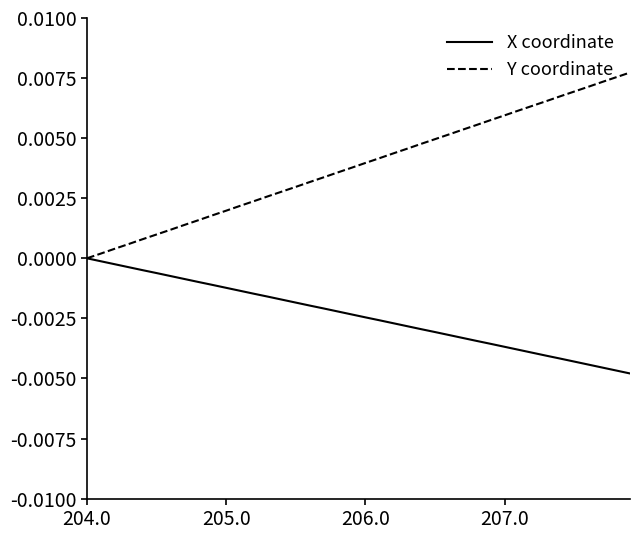

Which series has the widest spread of values?

Y coordinate